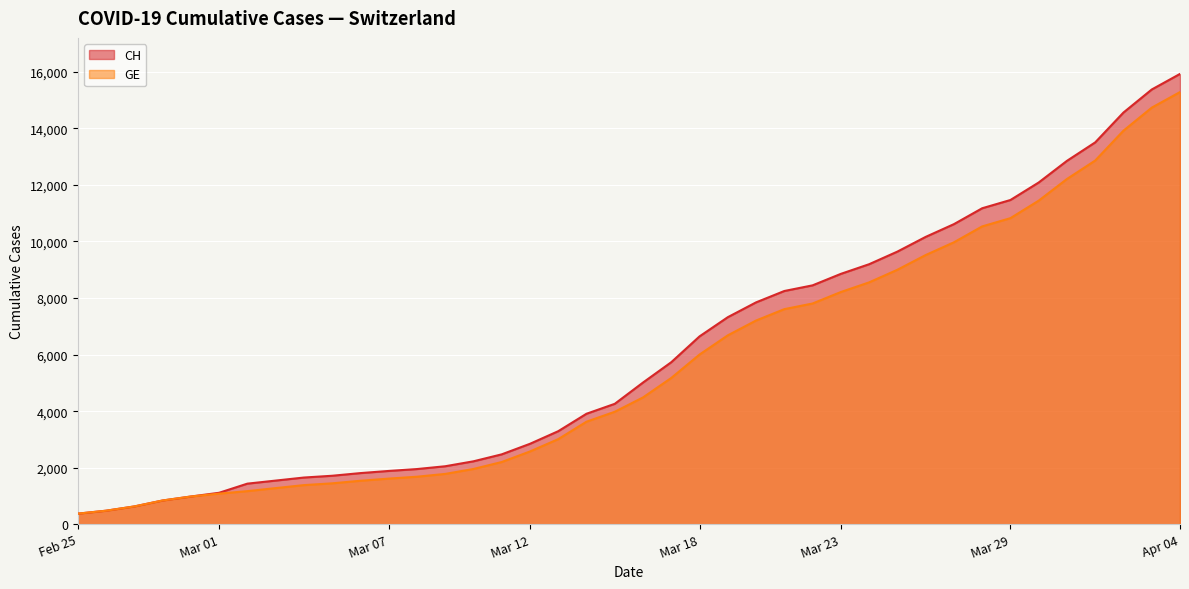

True or false: GE and CH cross at least once.

False